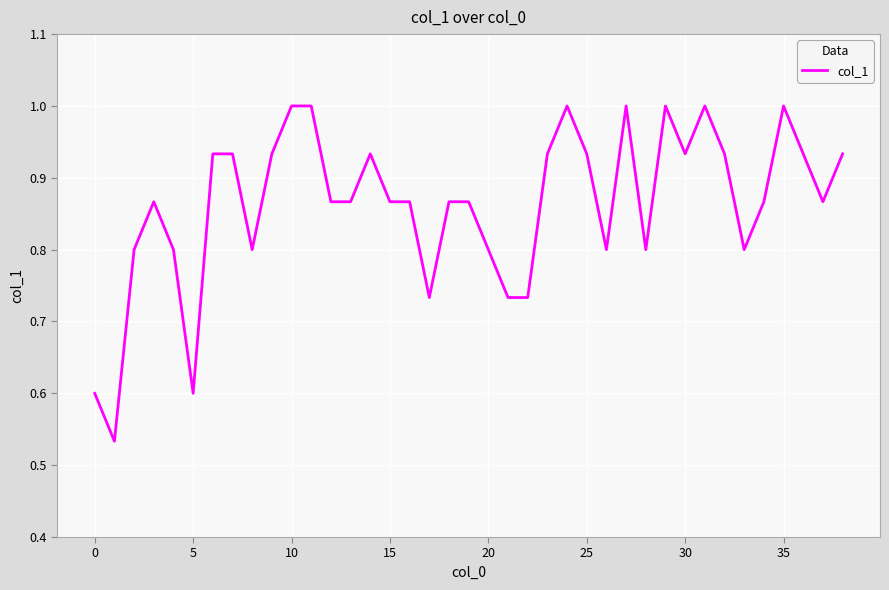

The value at 20 is 1.3. True or false?

False